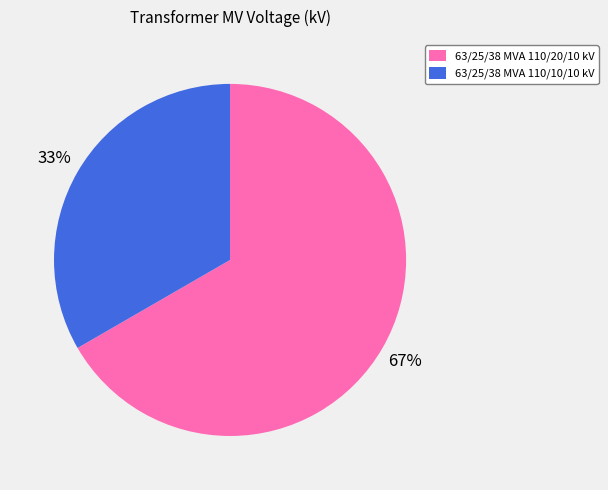

Which slice is the largest?

63/25/38 MVA 110/20/10 kV